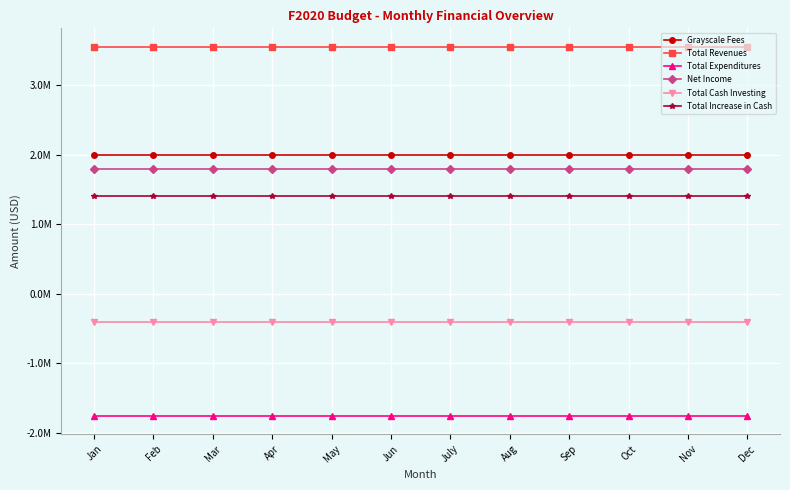

What are all the series names shown in the legend?

Grayscale Fees, Total Revenues, Total Expenditures, Net Income, Total Cash Investing, Total Increase in Cash